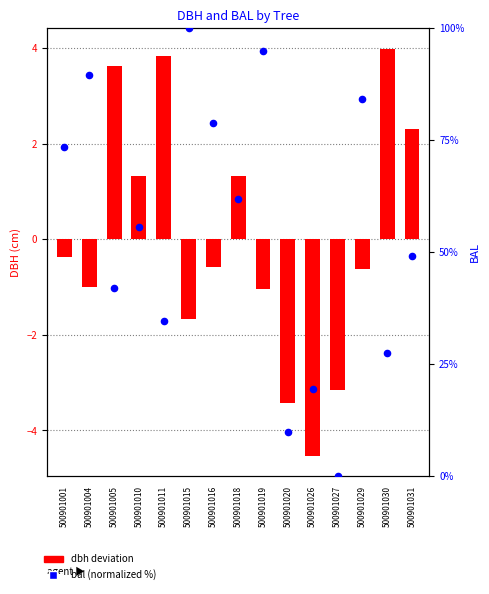

Which series has the largest total across all categories?

bal (normalized %)